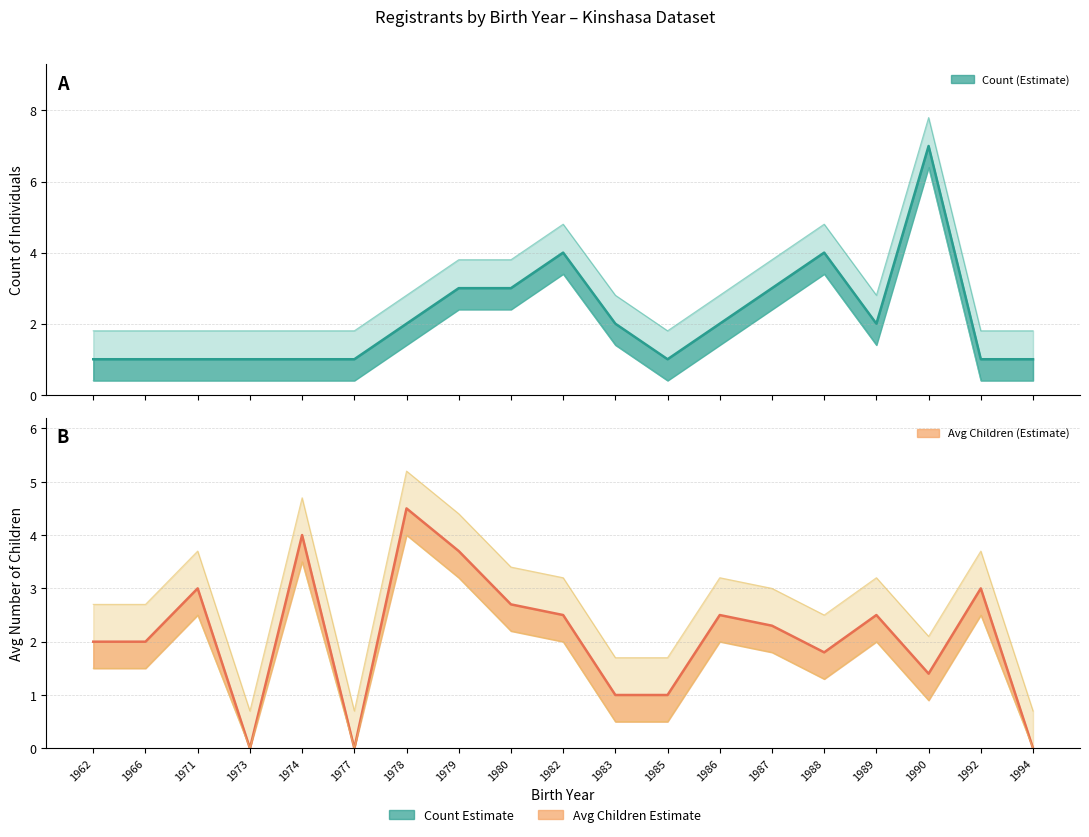

After their last crossing, which series has the higher values: Avg Children (estimate) or Count (estimate)?

Count (estimate)